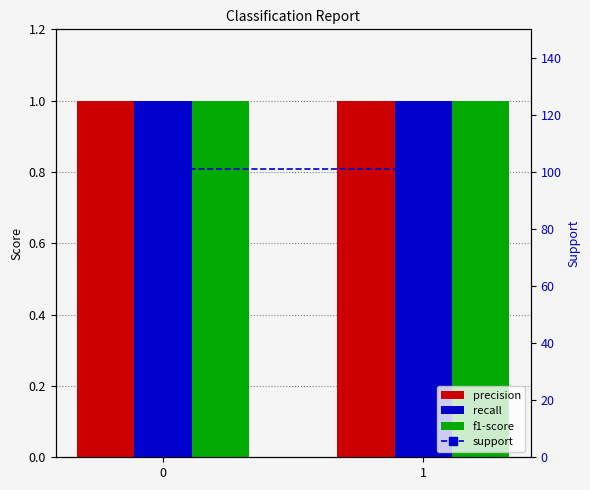

What is the value of the precision bar at the 1st from the left?

1